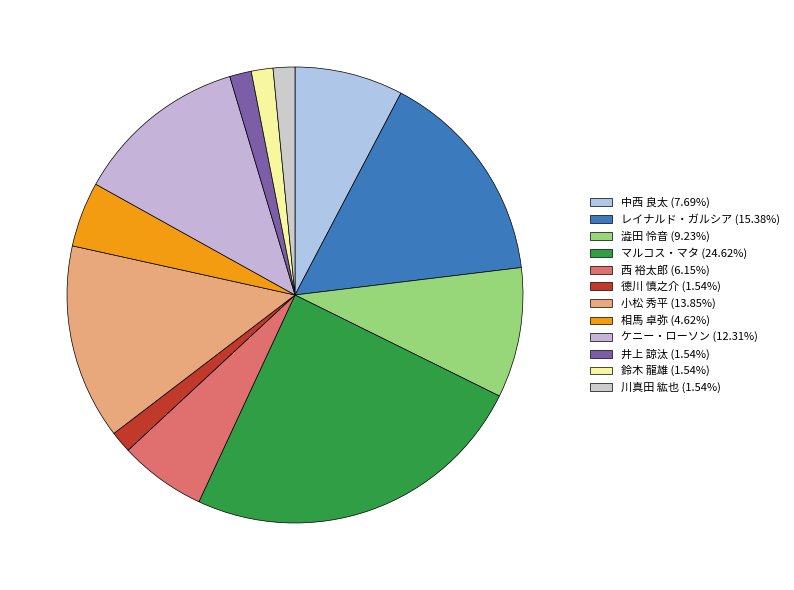

Is it true that 德川 慎之介 is 11% of the pie?

False